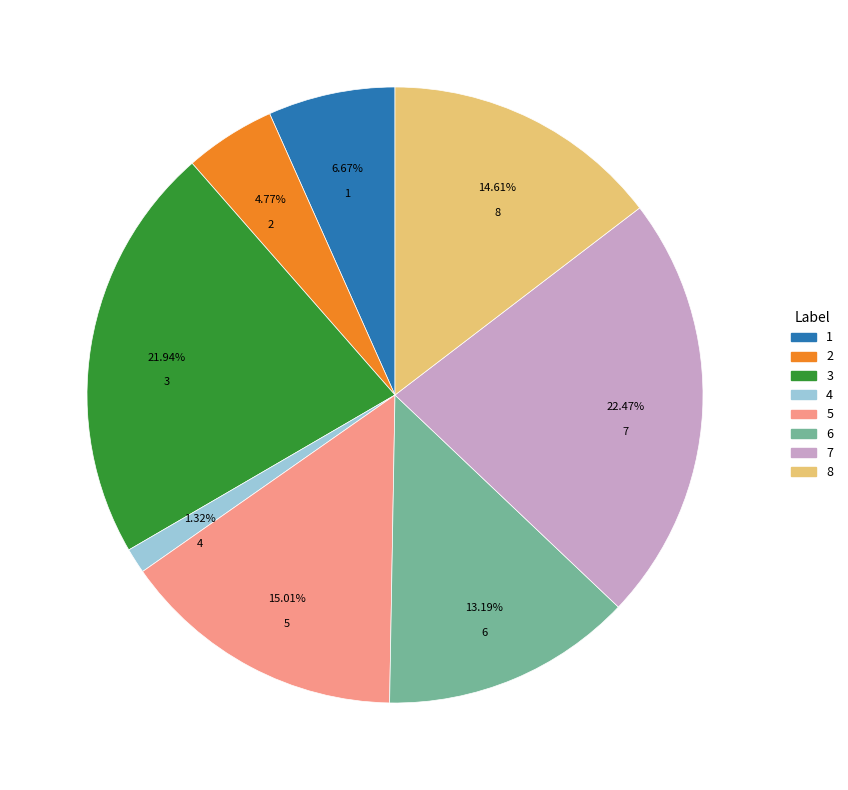

Is there any slice that represents more than half of the pie?

No